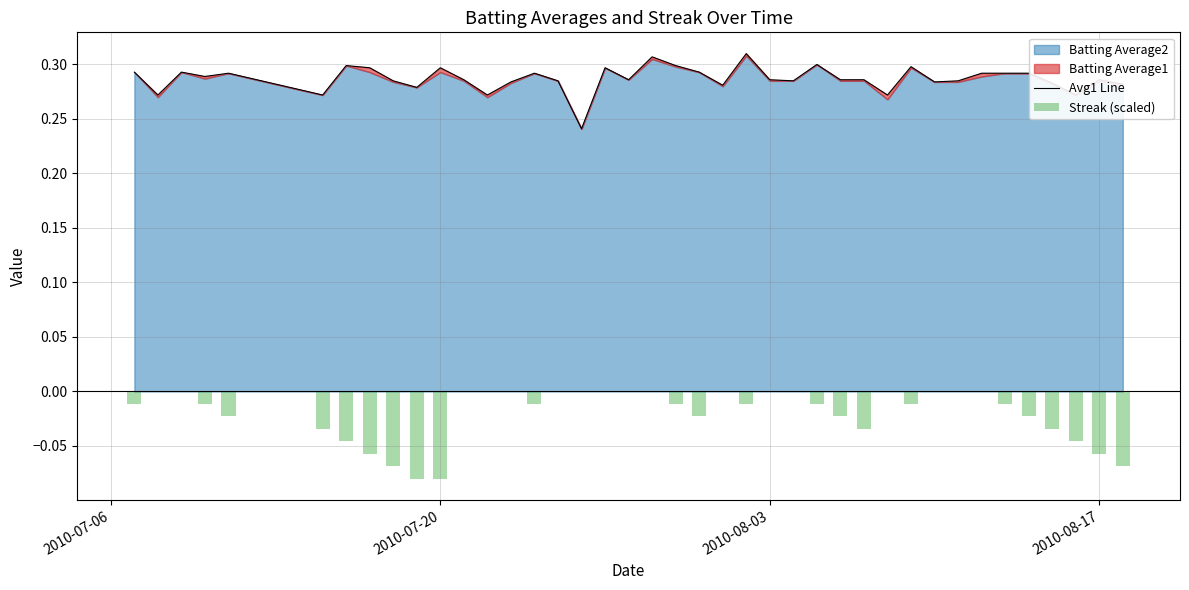

What is the difference between the maximum and second lowest values in the Streak (scaled) series?

0.1